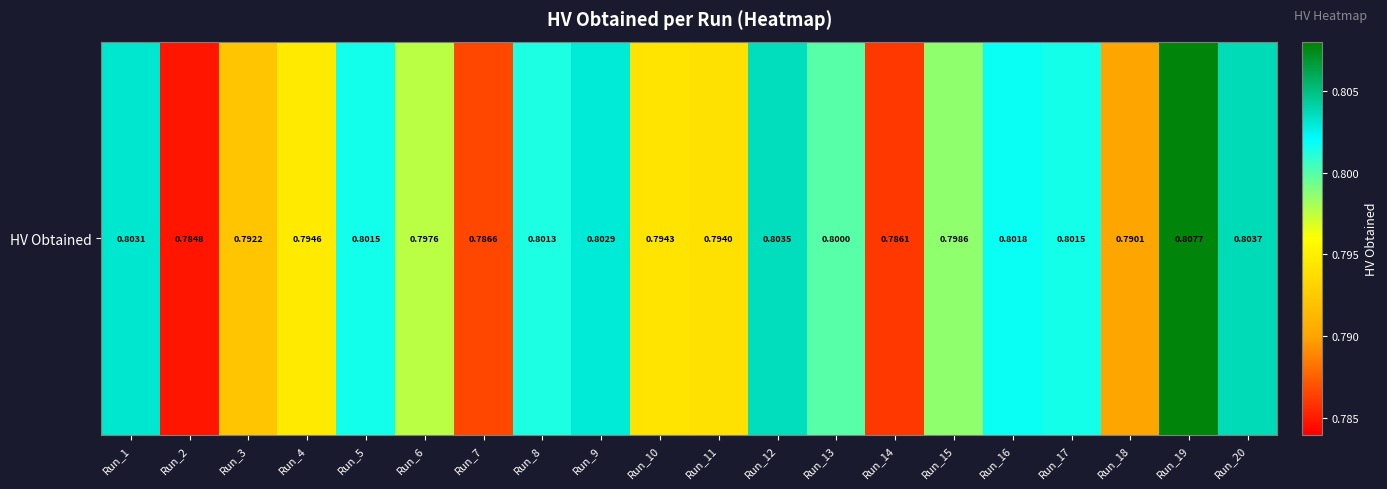

Count the values in the range 0 to 1.

20